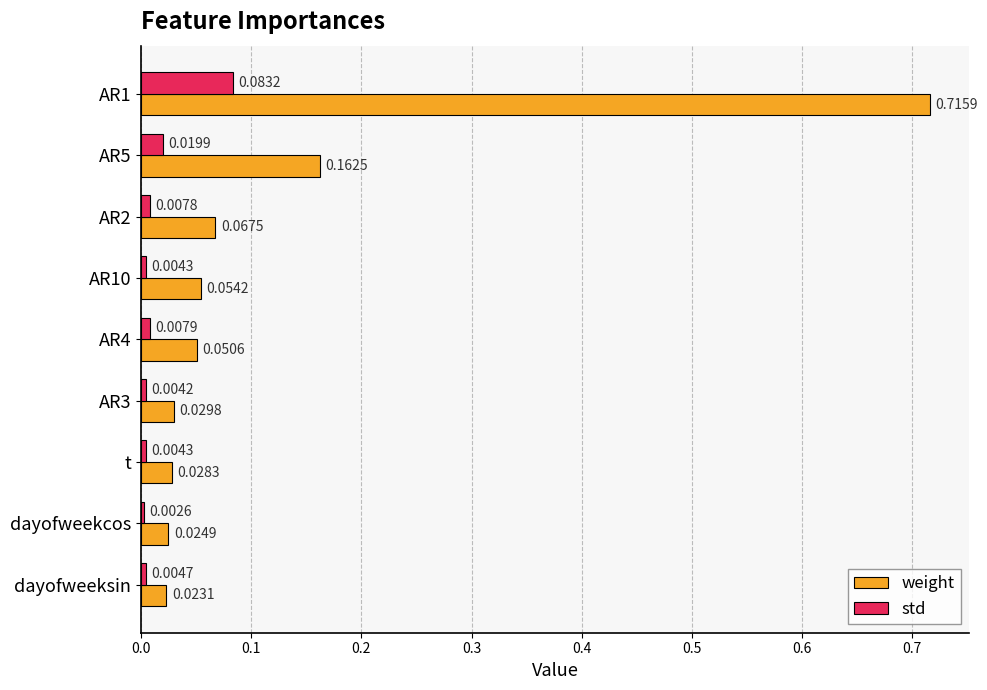

What is the sum of all weight values?

1.2